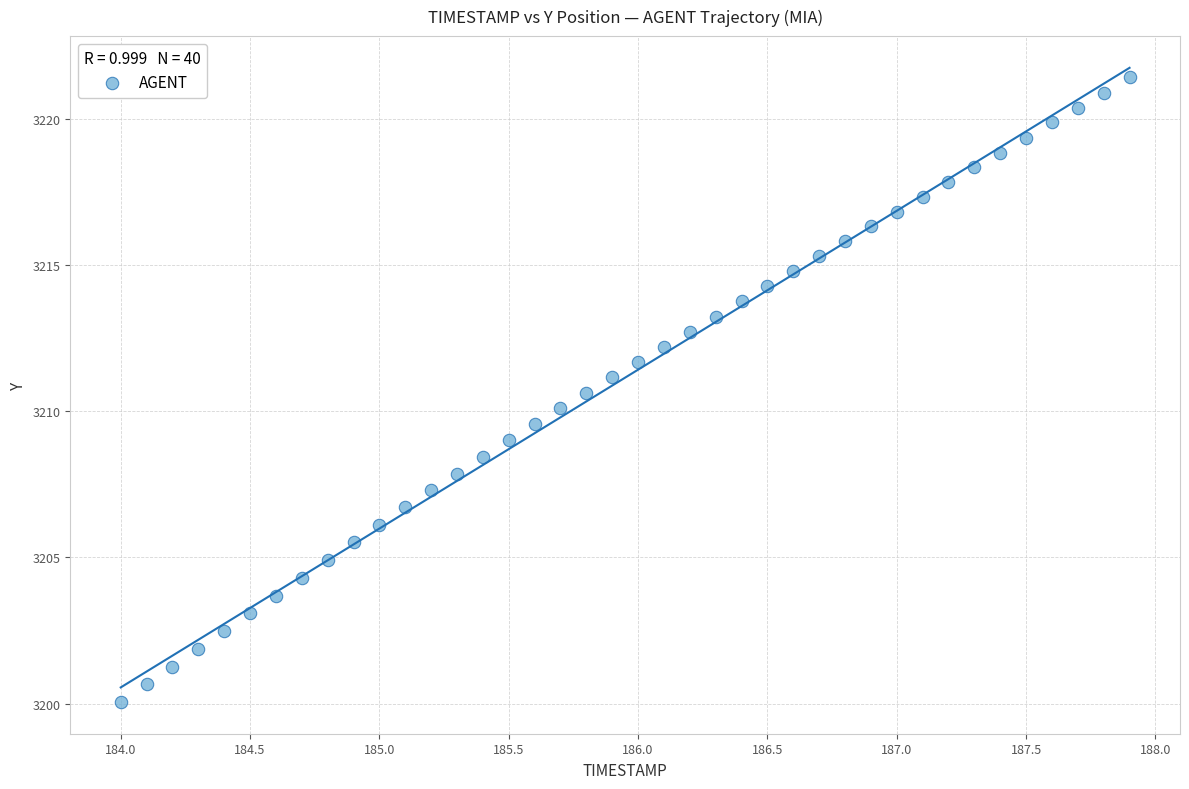

What is the range of X values (max minus min)?

3.9